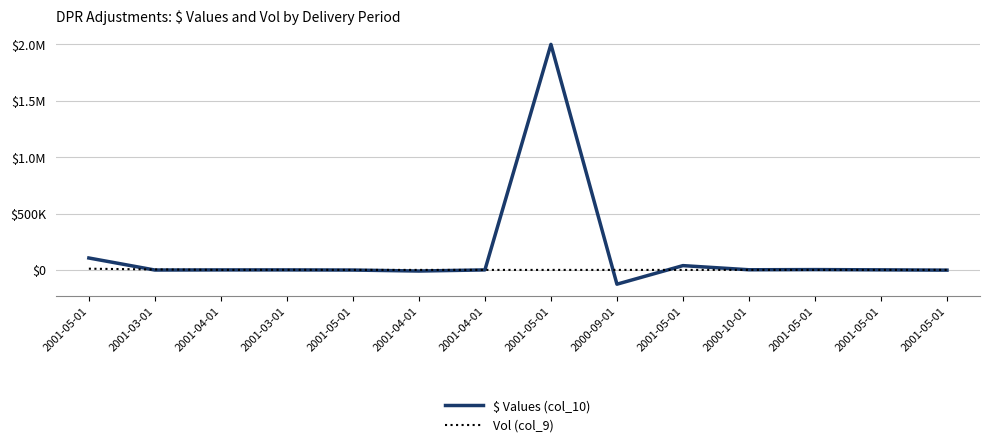

Reading left to right, what are all the values shown in this chart?

$ Values (col_10): 2001-05-01=105676.4	2001-03-01=-1065.6	2001-04-01=-30.4	2001-03-01=36.7	2001-05-01=-1208.4	2001-04-01=-10016.0	2001-04-01=-32.5	2001-05-01=2000000.0	2000-09-01=-126542.9	2001-05-01=38069.6	2000-10-01=1254.8	2001-05-01=2774.5	2001-05-01=575.0	2001-05-01=-2100.0
Vol (col_9): 2001-05-01=10728.0	2001-03-01=3892.0	2001-04-01=-30.4	2001-03-01=659.0	2001-05-01=0.0	2001-04-01=0.0	2001-04-01=0.0	2001-05-01=0.0	2000-09-01=0.0	2001-05-01=0.0	2000-10-01=0.0	2001-05-01=0.0	2001-05-01=-4.0	2001-05-01=0.0